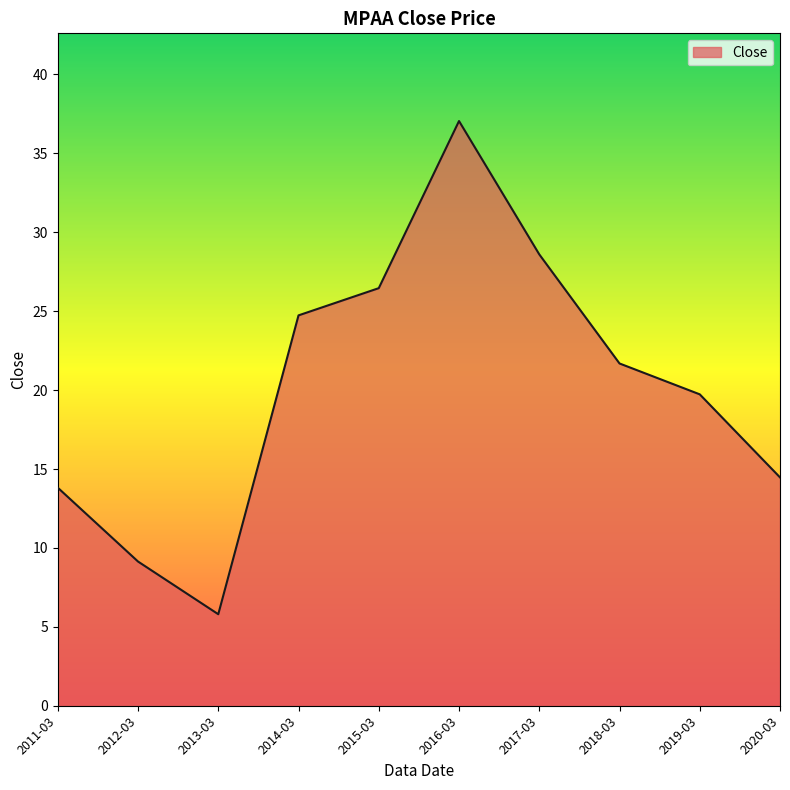

At which category does the chart reach its peak across all series?

2016-03